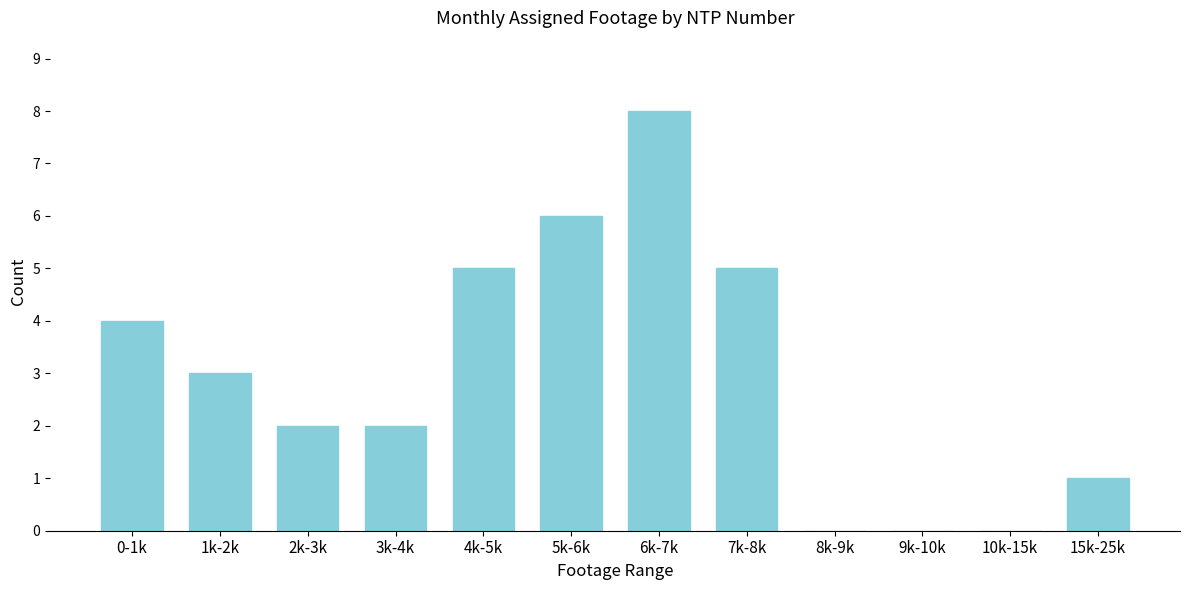

Reading left to right, list all the values displayed in this chart.

0-1k=4	1k-2k=3	2k-3k=2	3k-4k=2	4k-5k=5	5k-6k=6	6k-7k=8	7k-8k=5	8k-9k=0	9k-10k=0	10k-15k=0	15k-25k=1